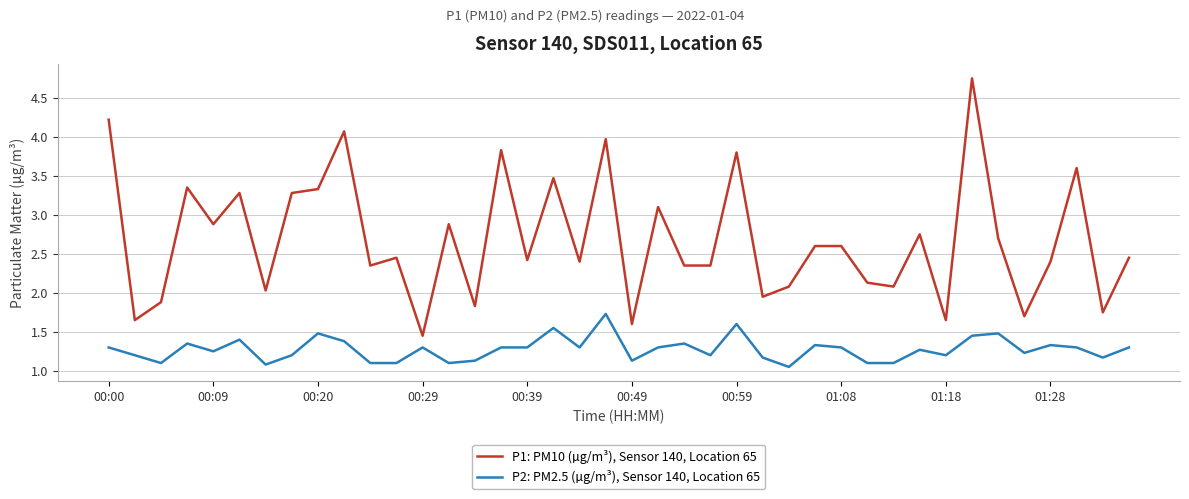

List the series in order of their overall mean, lowest first.

P2: PM2.5 (µg/m³), Sensor 140, Location 65, P1: PM10 (µg/m³), Sensor 140, Location 65